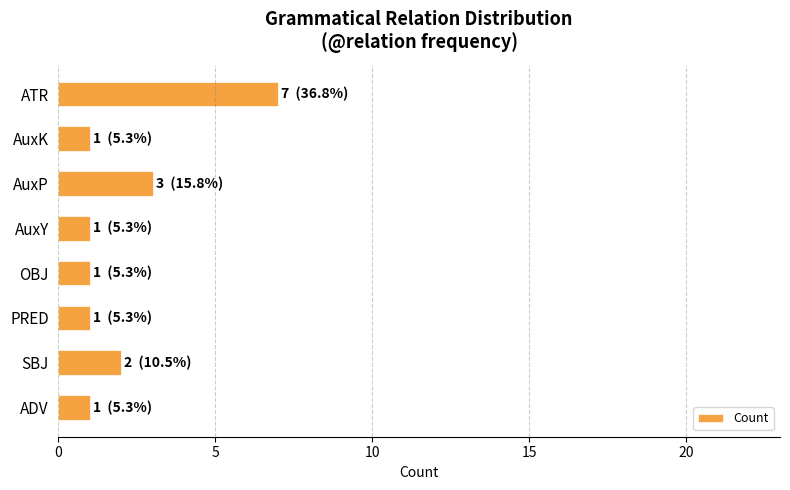

Reading top to bottom, what are all the values shown in this chart?

7	1	3	1	1	1	2	1